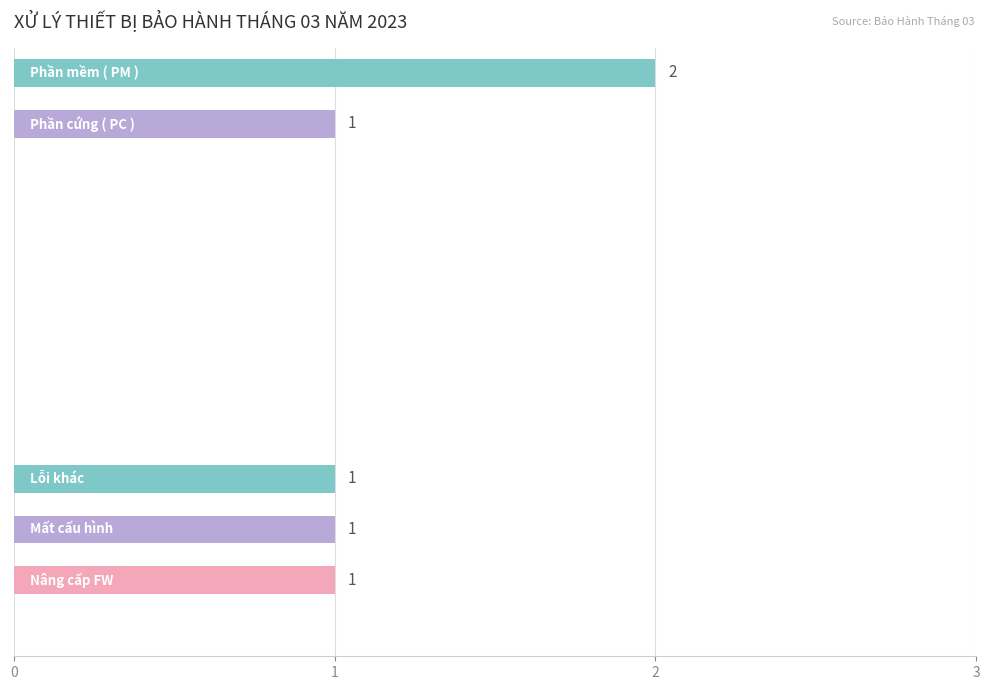

What is the sum of all values?

6